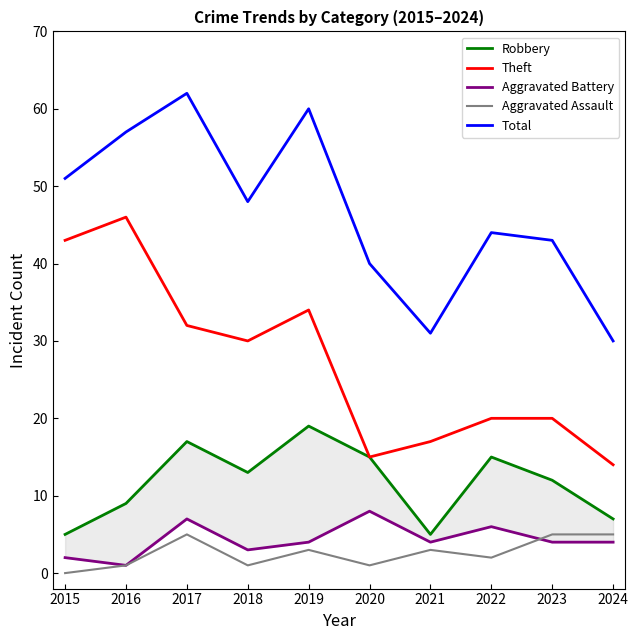

What is the approximate value of Total at 2018?

48